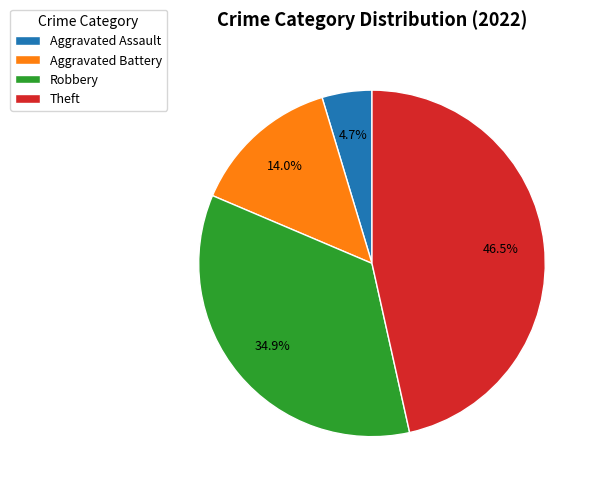

How many segments does this pie chart have?

4